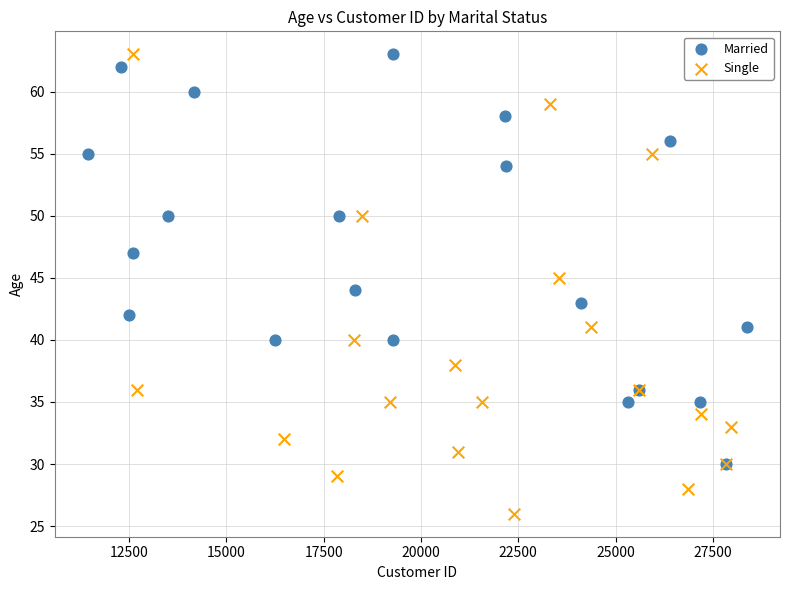

Which series has the widest spread of Y values?

Single